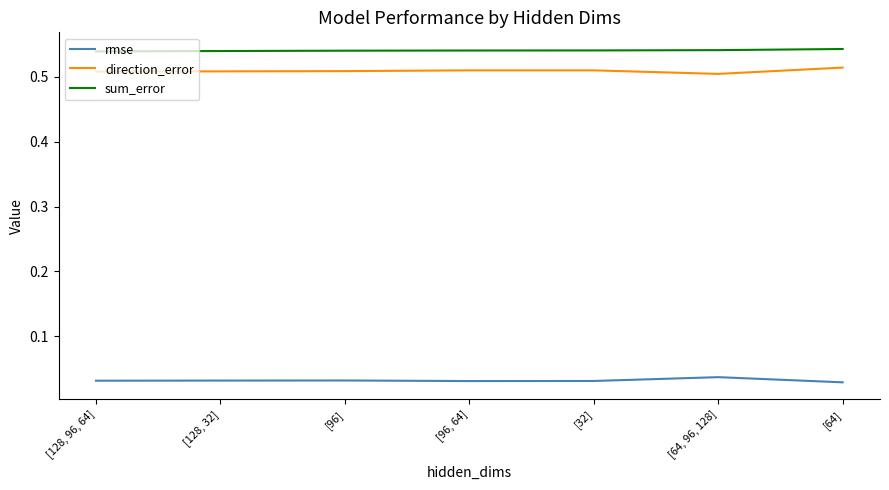

The value of sum_error at [64, 96, 128] is 0.5. True or false?

True